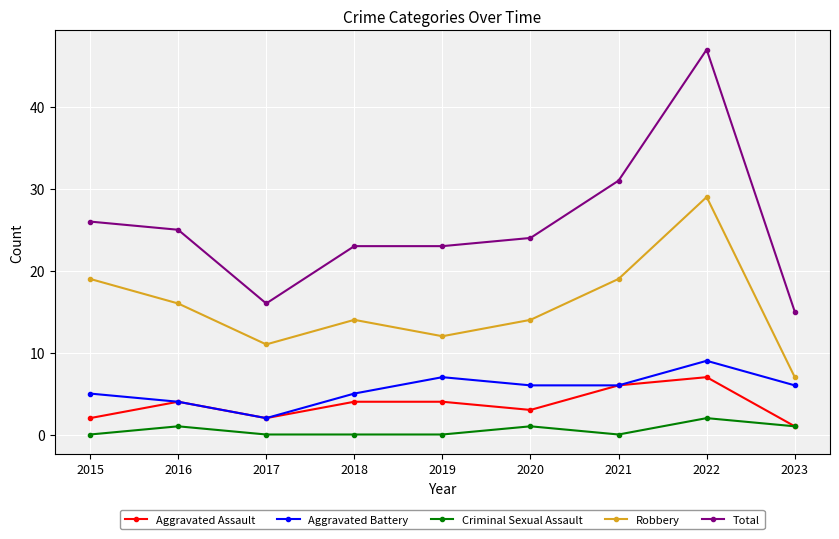

Which series has the largest range (max minus min)?

Total